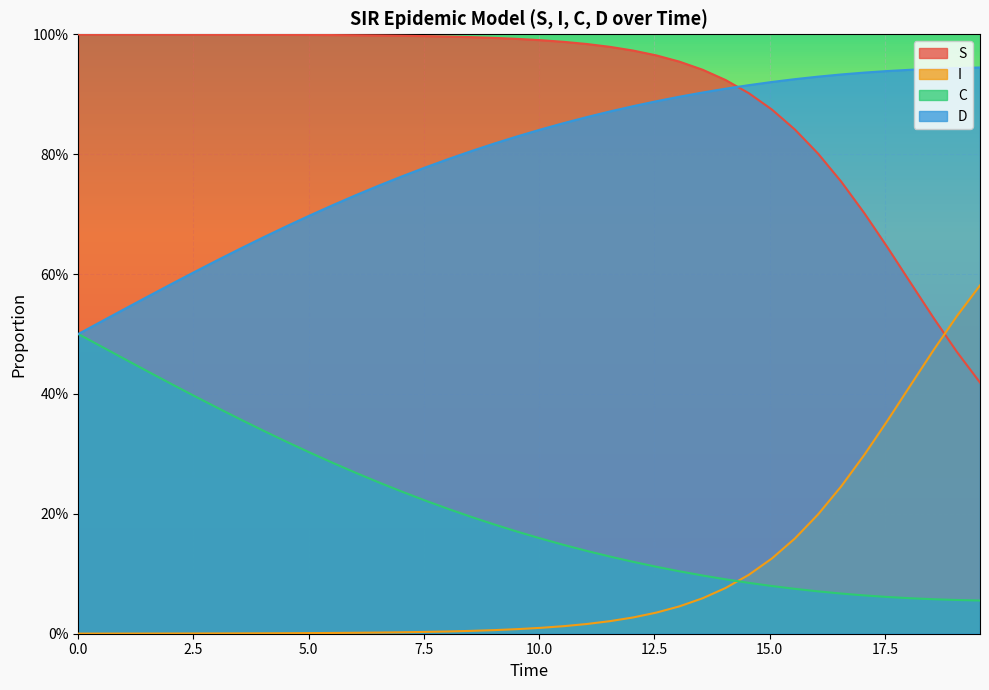

Which series has the largest range (max minus min)?

S